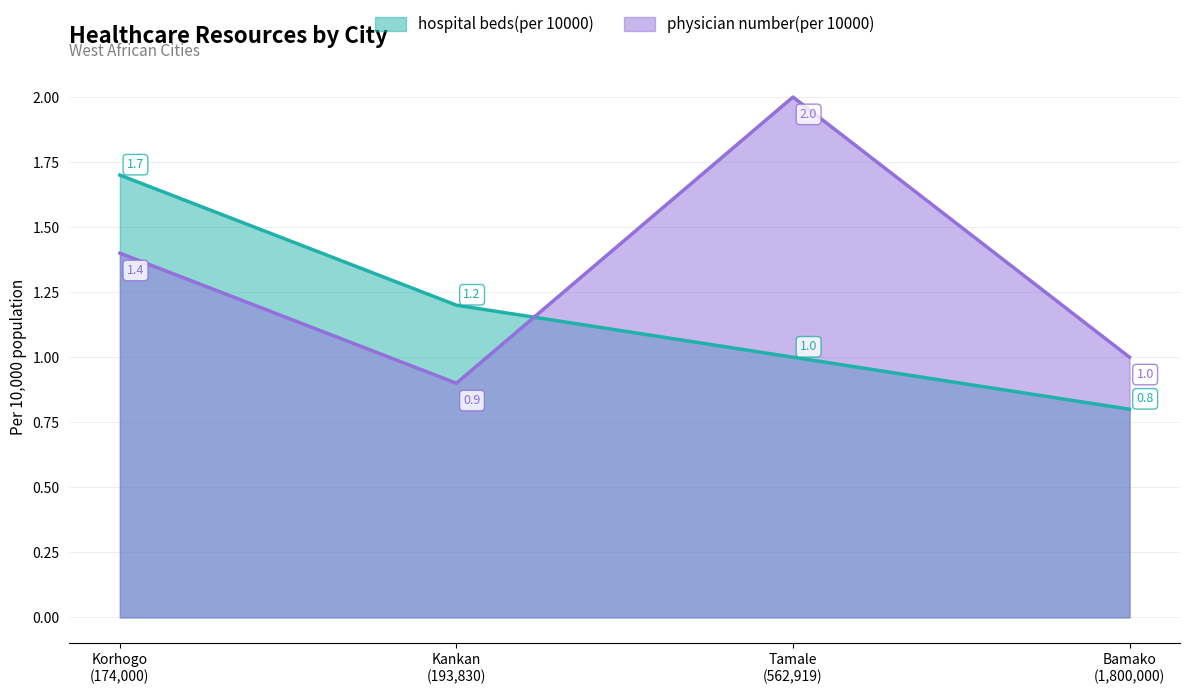

True or false: physician number(per 10000) and hospital beds(per 10000) cross at least once.

True